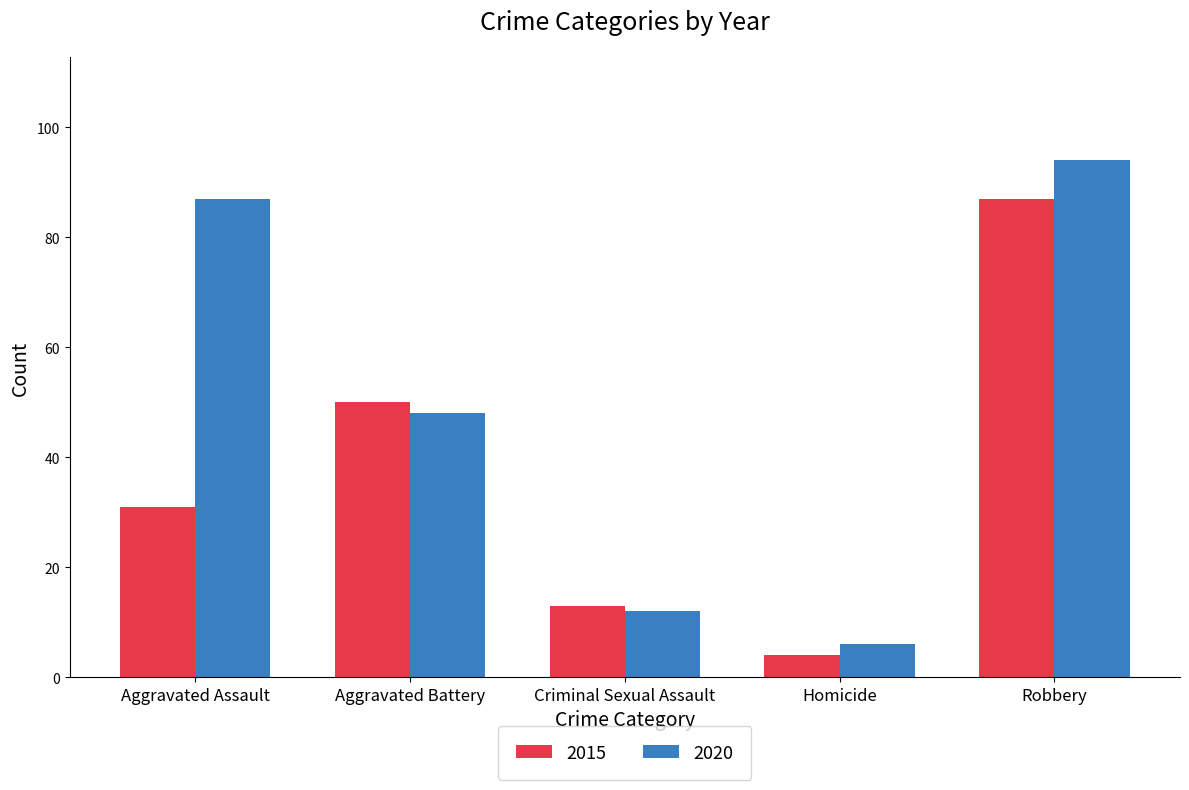

The 2015 series shows 87 at Robbery. True or false?

True